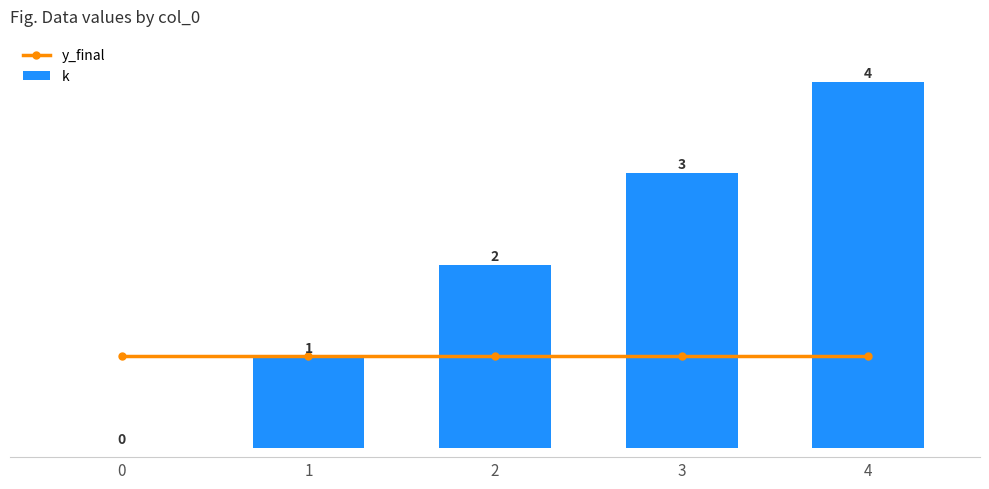

Which label corresponds to the largest value in the chart?

4